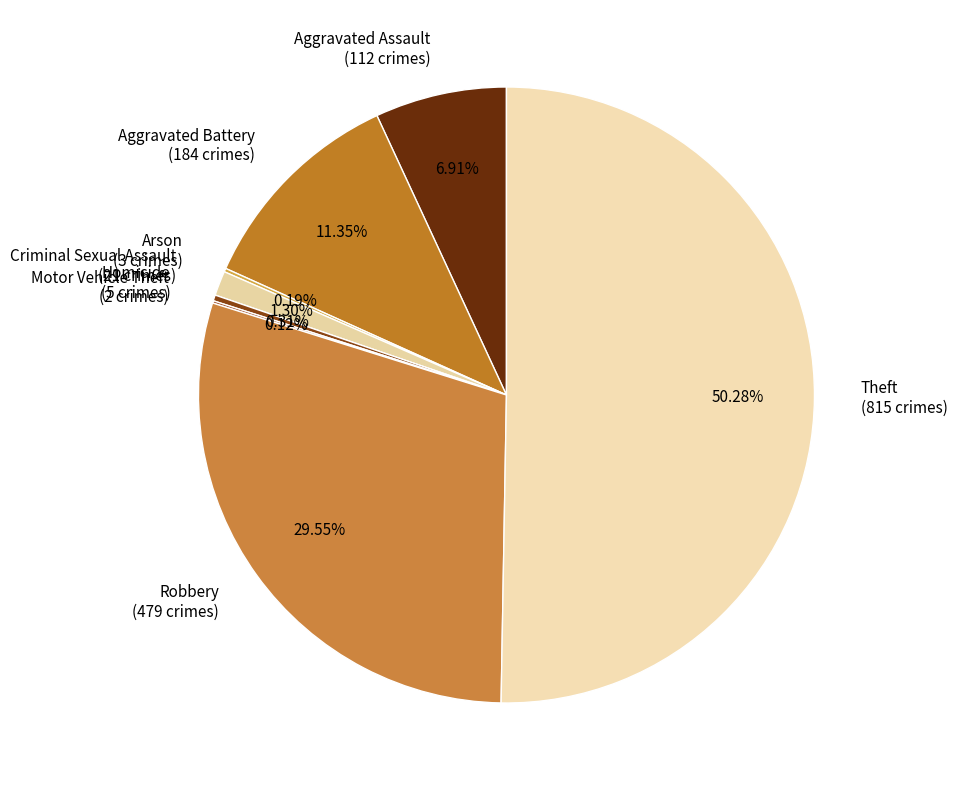

Is the sum of Homicide (5 crimes) and Criminal Sexual Assault (21 crimes) greater than half?

No